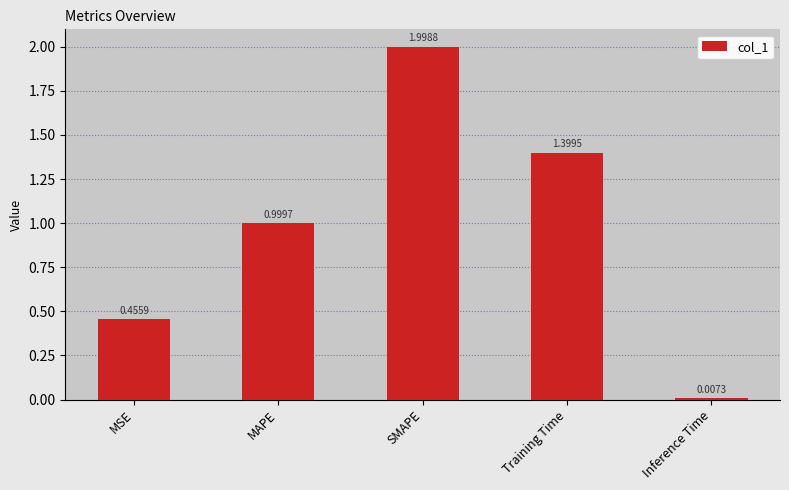

The value at MSE is 0.7. True or false?

False